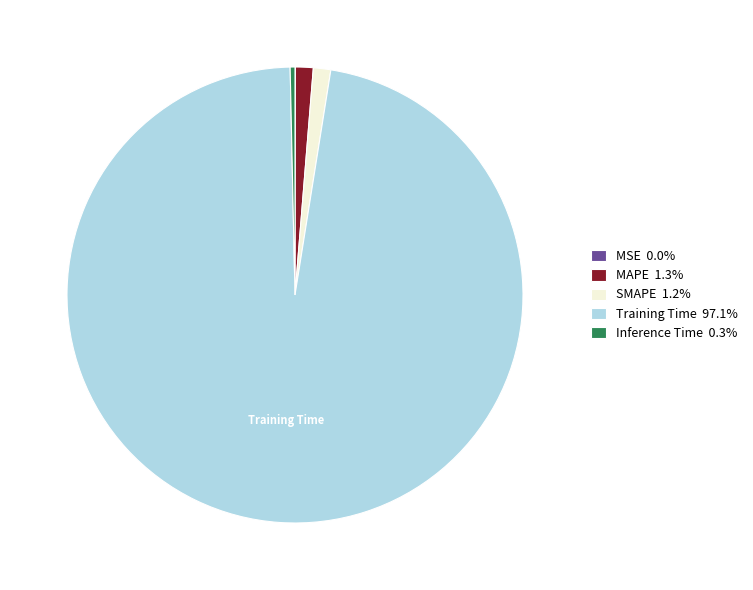

Is there any slice that represents more than half of the pie?

Yes